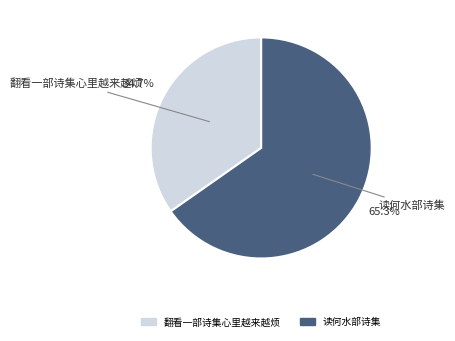

Rank the categories by value from lowest to highest.

翻看一部诗集心里越来越烦, 读何水部诗集